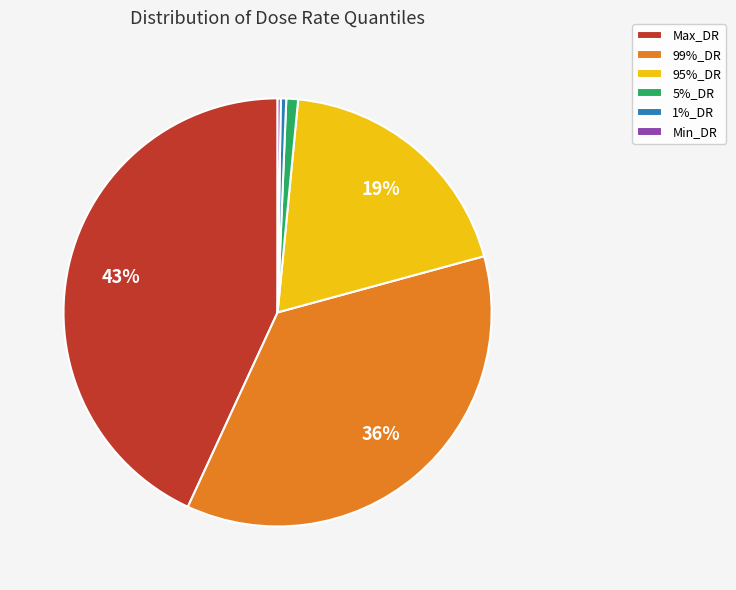

Is there a majority slice in this chart?

No